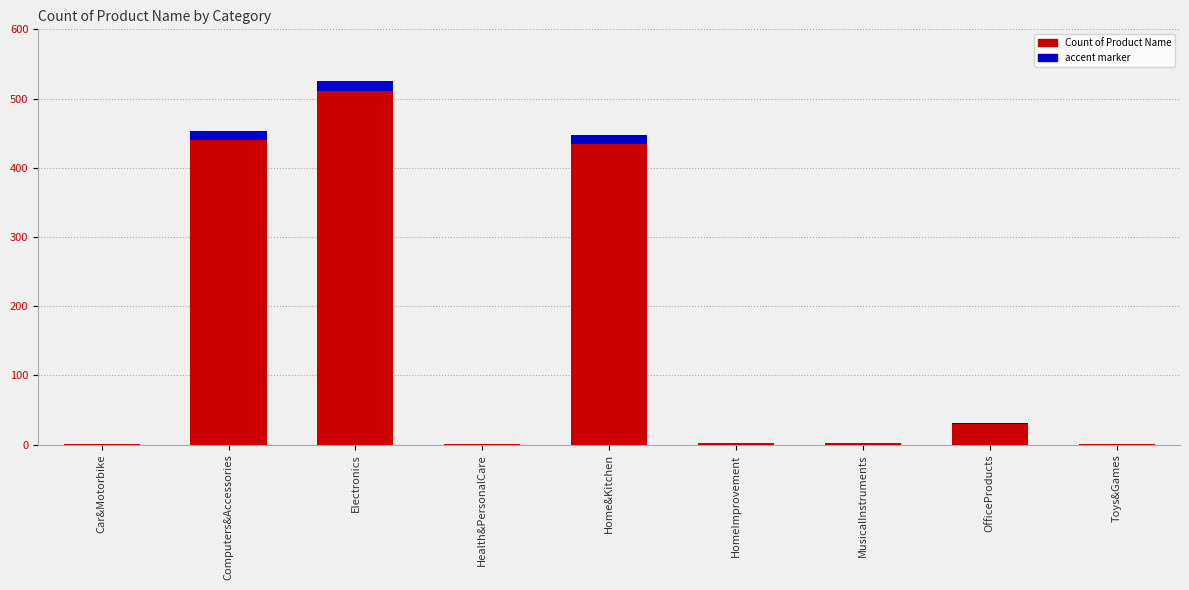

What is the change in value from Electronics to Health&PersonalCare?

-525